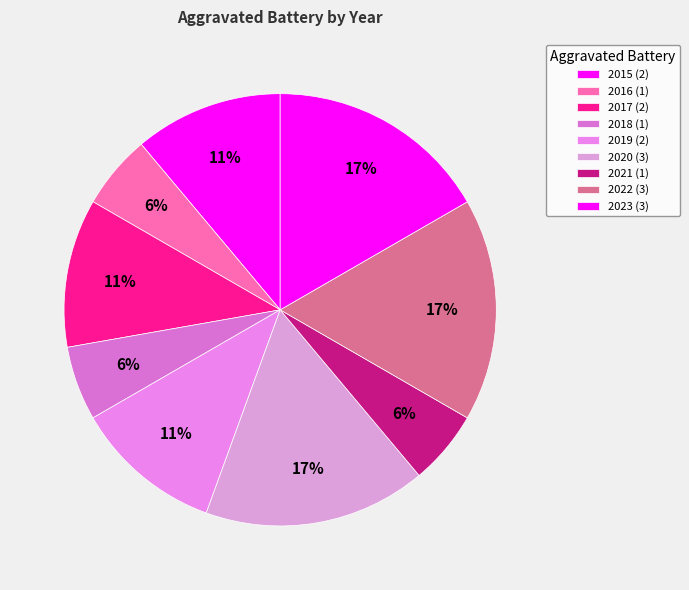

What percentage is the 2023 slice, to the nearest percent?

17%